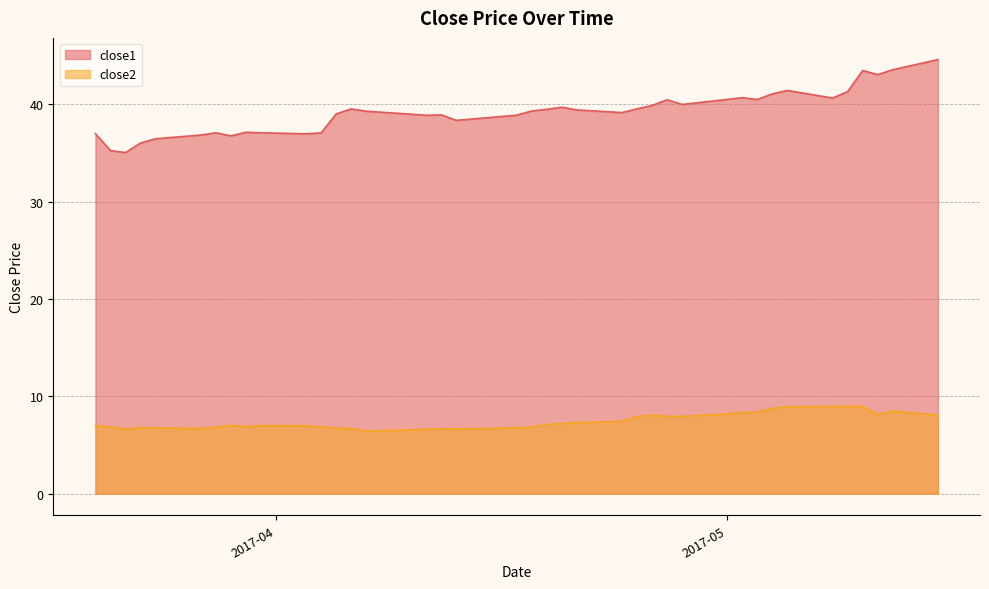

Does the chart have visible grid lines?

Yes